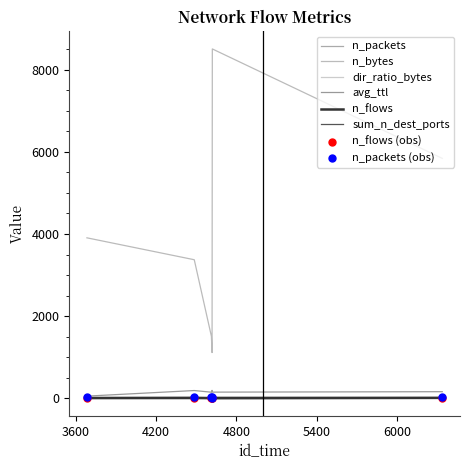

How many lines are shown in the chart?

6